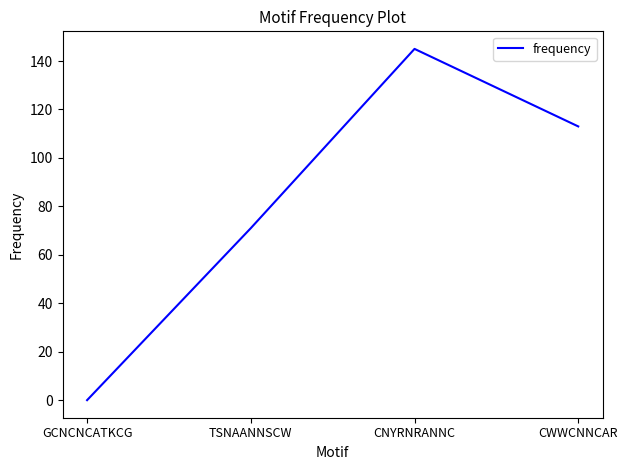

True or false: the data shows 166 at CWWCNNCAR.

False